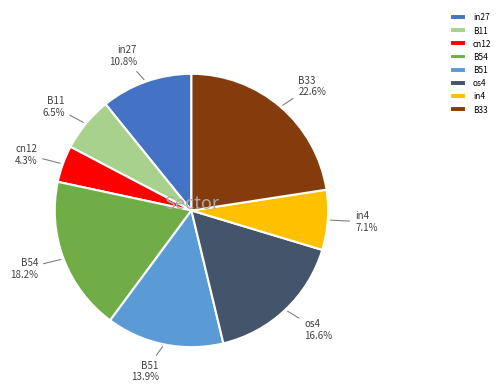

To the nearest percent, what is the average slice percentage?

12%